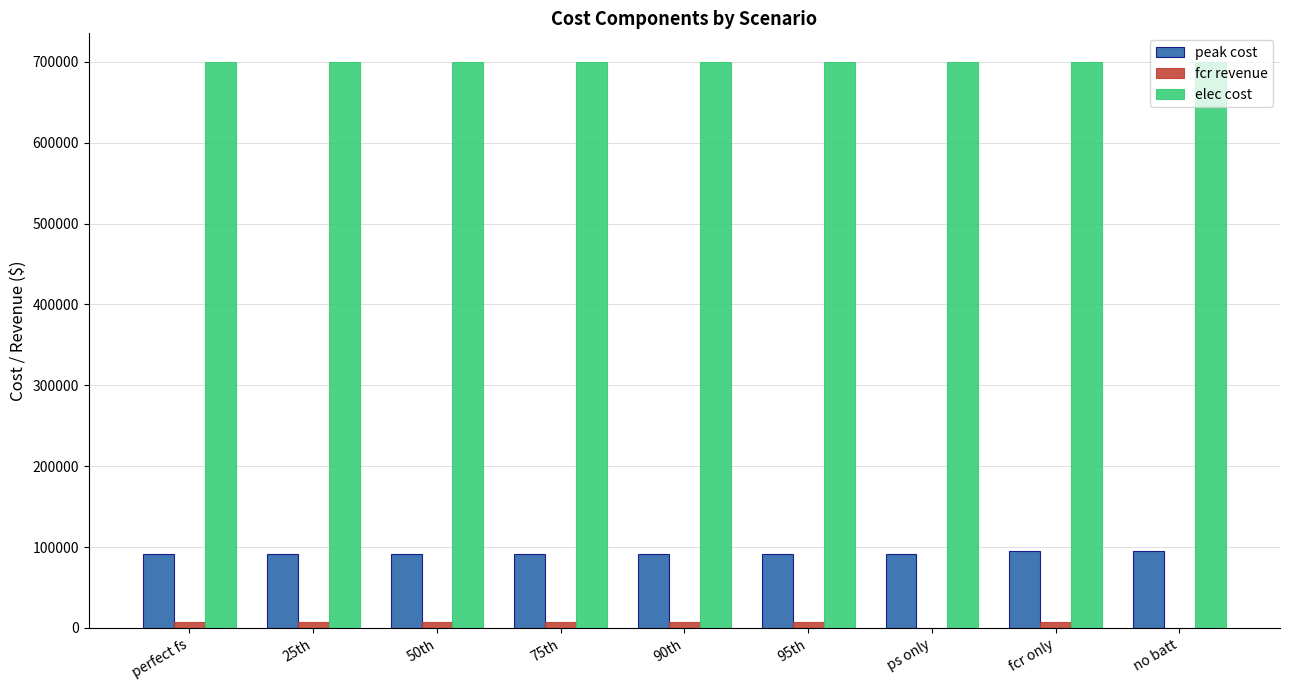

What is the sum of all fcr revenue values?

49350.2